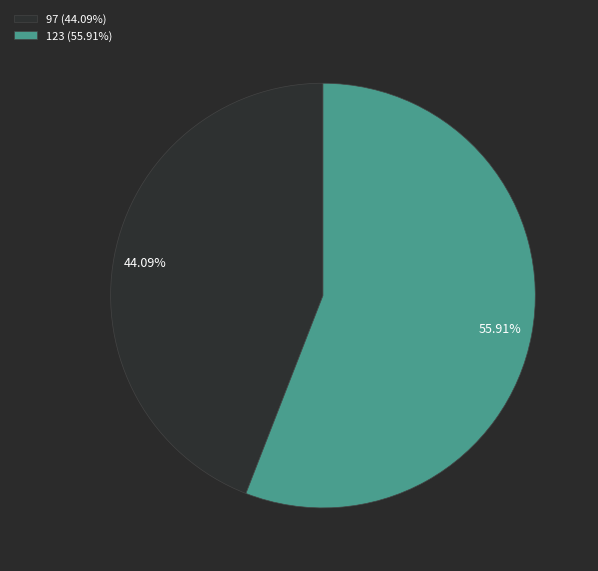

Count the number of slices in the pie.

2